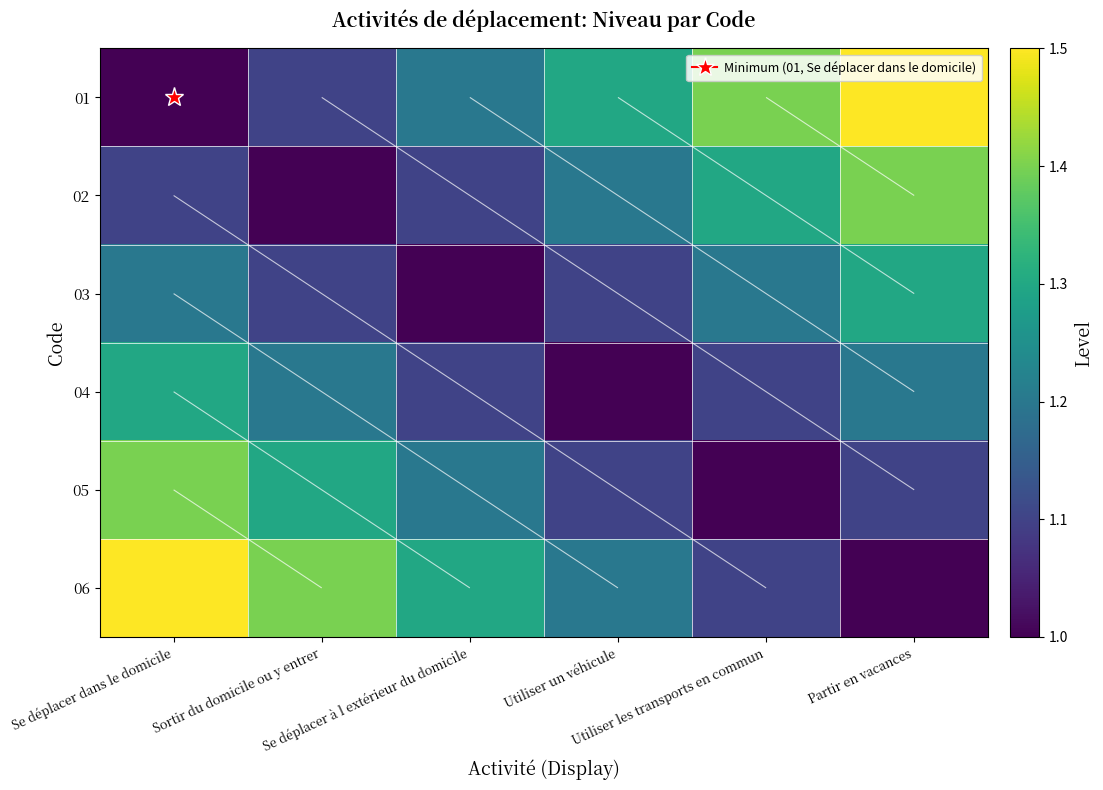

What is the sum of the 01 values at Utiliser un véhicule and Utiliser les transports en commun?

2.7